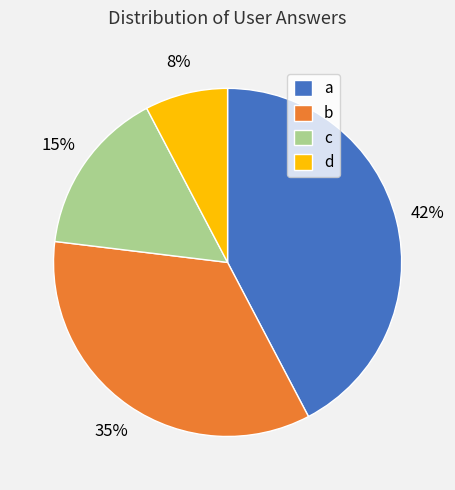

To the nearest percent, what portion does d represent?

8%